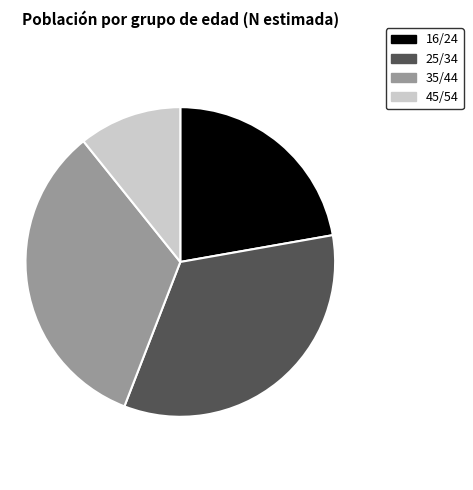

How many slices are in this pie chart?

4